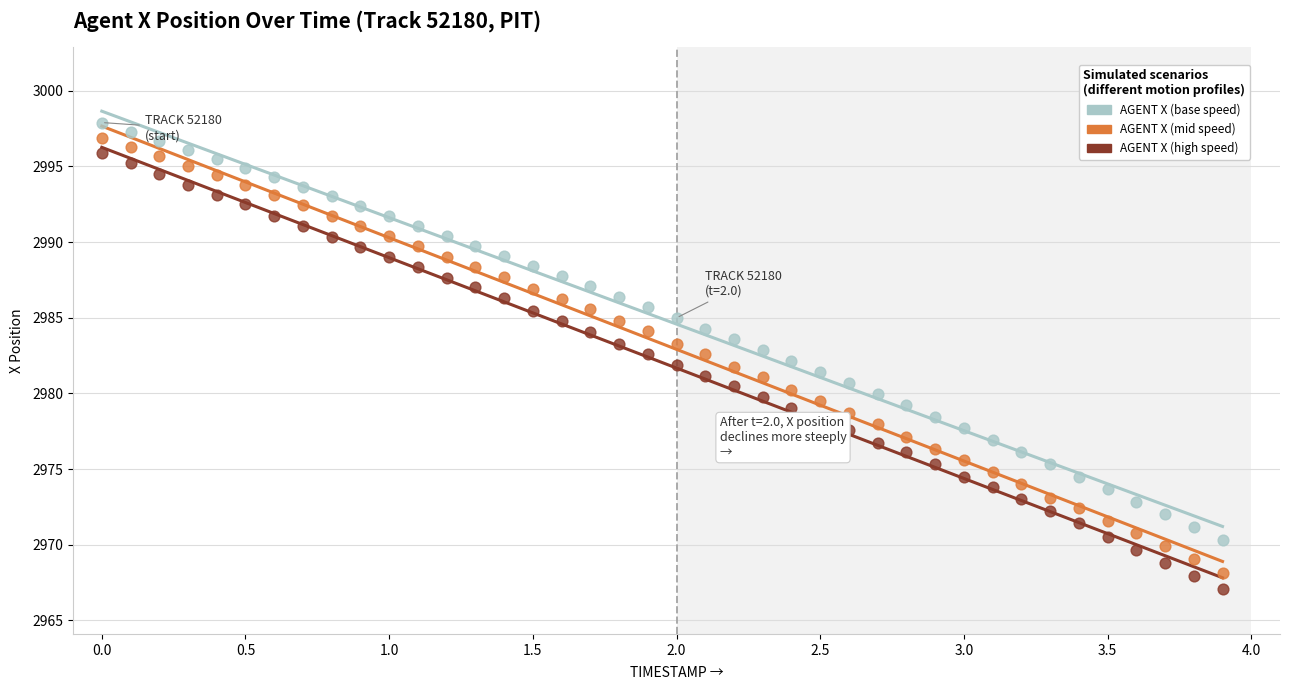

Across all data points, what is the range of Y values (max minus min)?

30.8